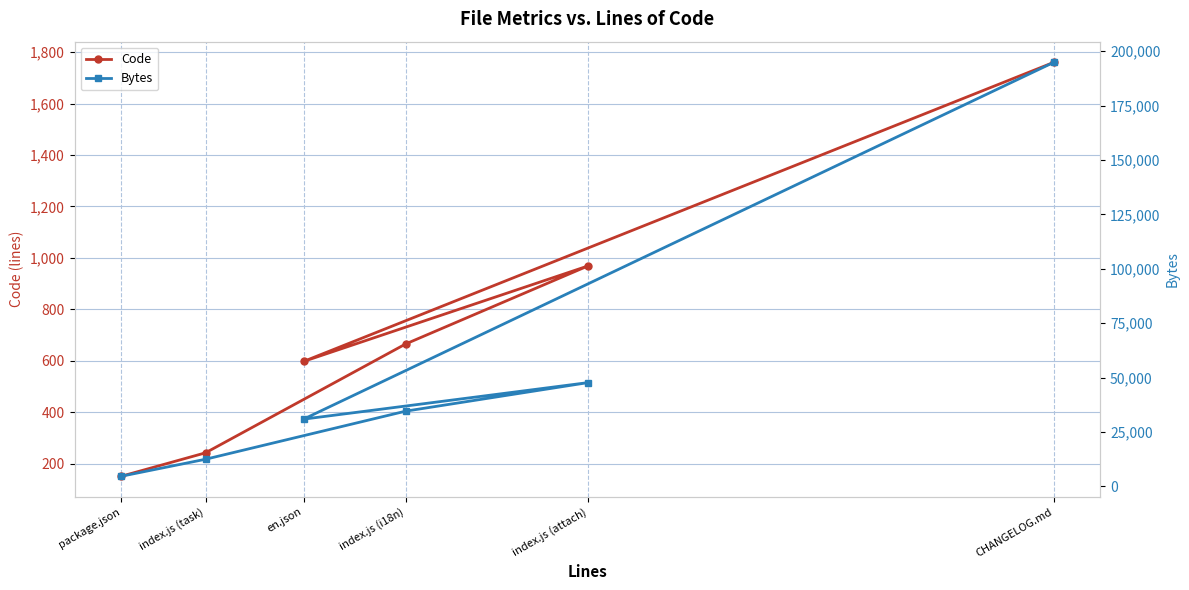

The value of Code at index.js (i18n) is 185. True or false?

False